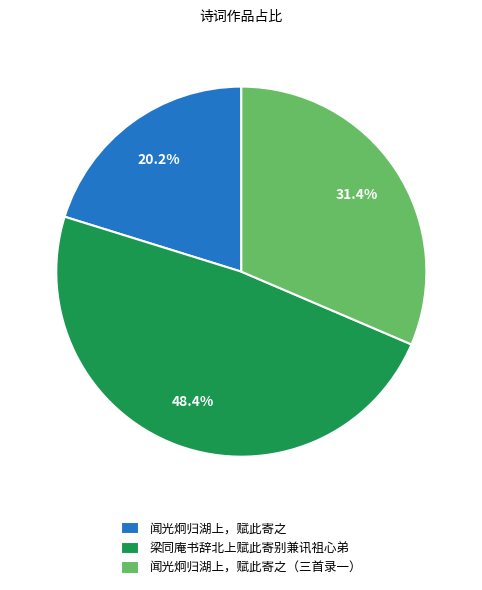

Approximately how many times larger is the value at 闻光炯归湖上，赋此寄之 compared to 闻光炯归湖上，赋此寄之（三首录一）?

0.6